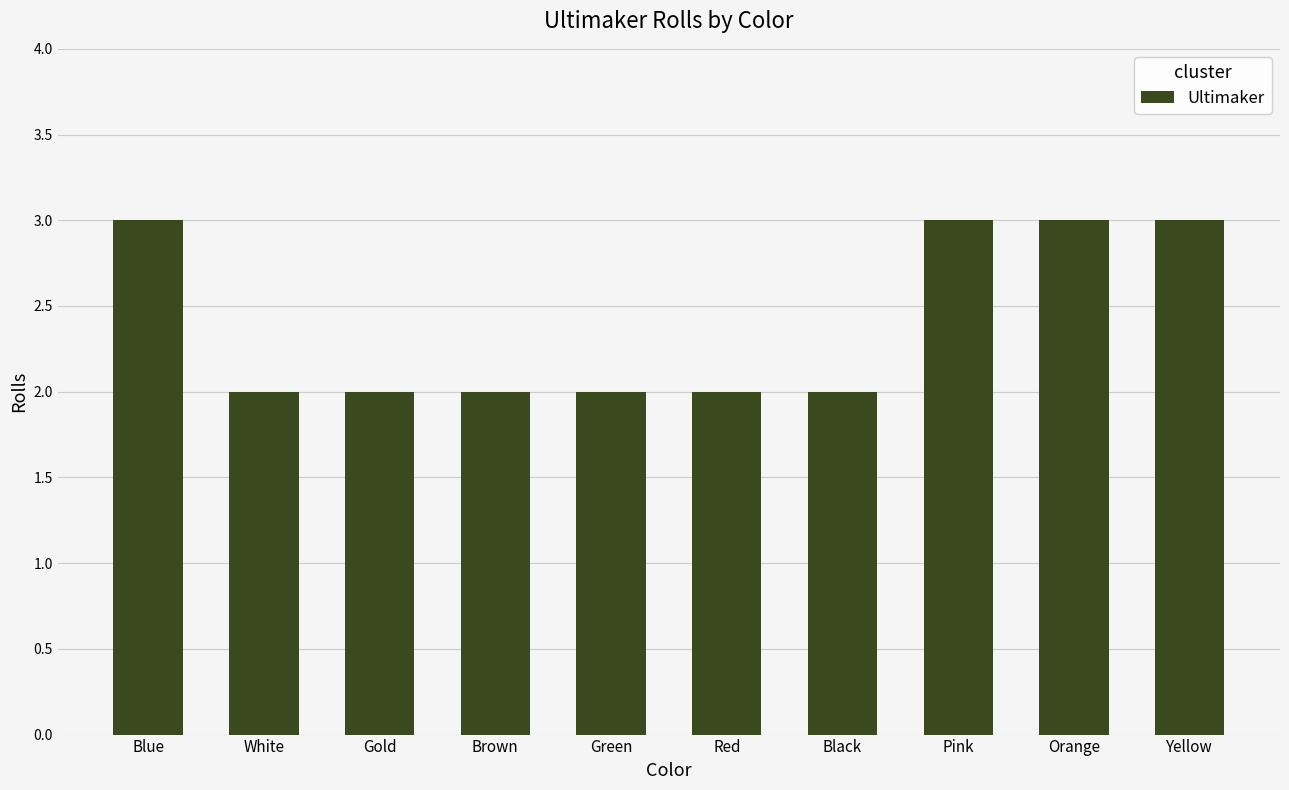

How many bars are there in total?

10